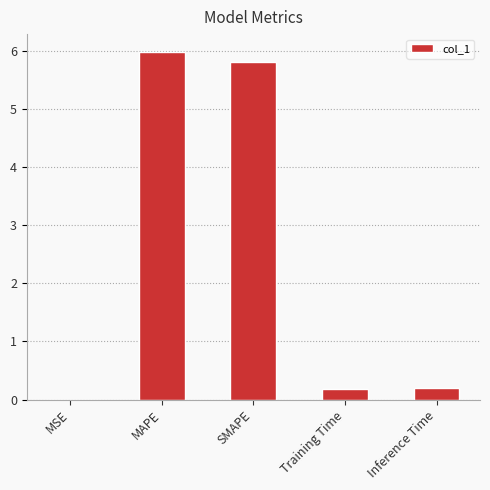

The value at MAPE is 6.0. True or false?

True